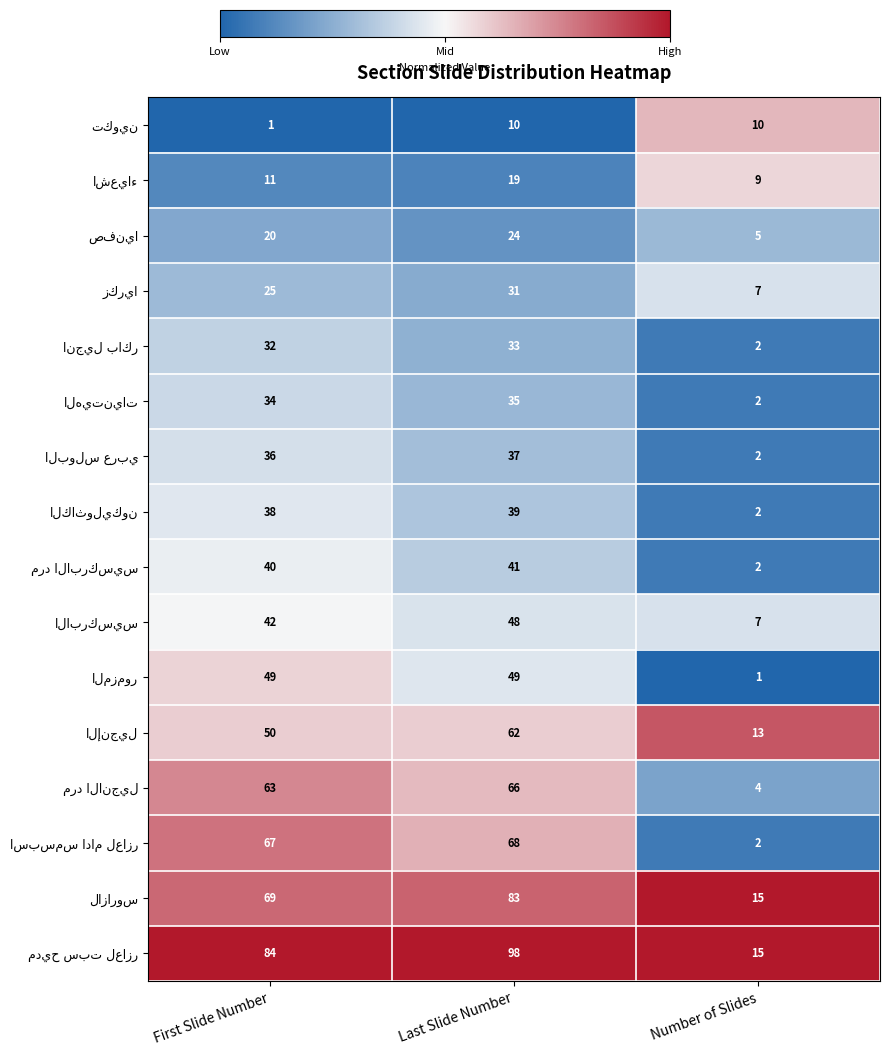

At which category is the sum across all series the highest?

Last Slide Number